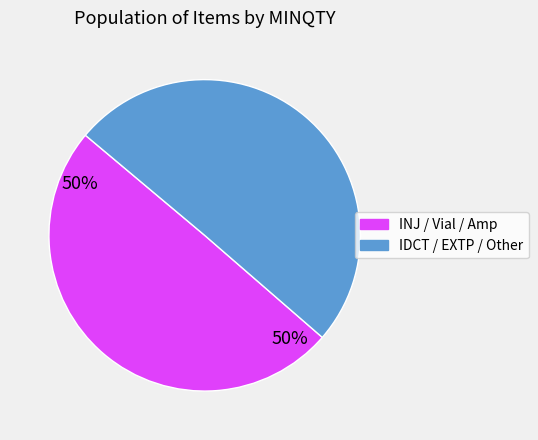

Is there a majority slice in this chart?

Yes